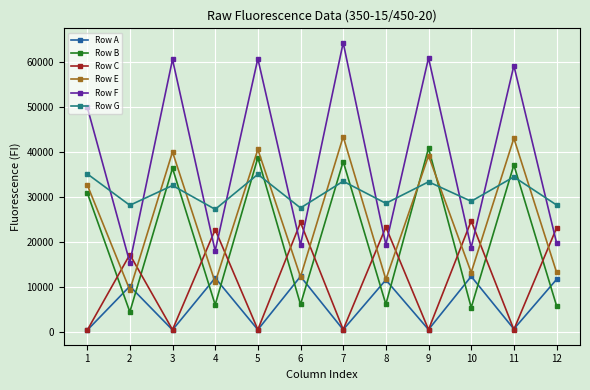

At which label is Row E closest to 26381?

1